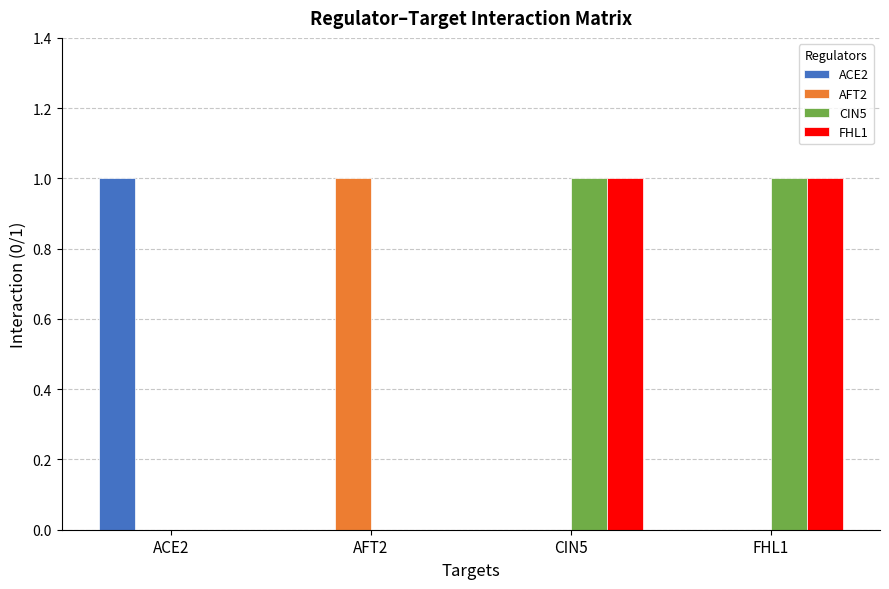

Count the number of data series in this chart.

4